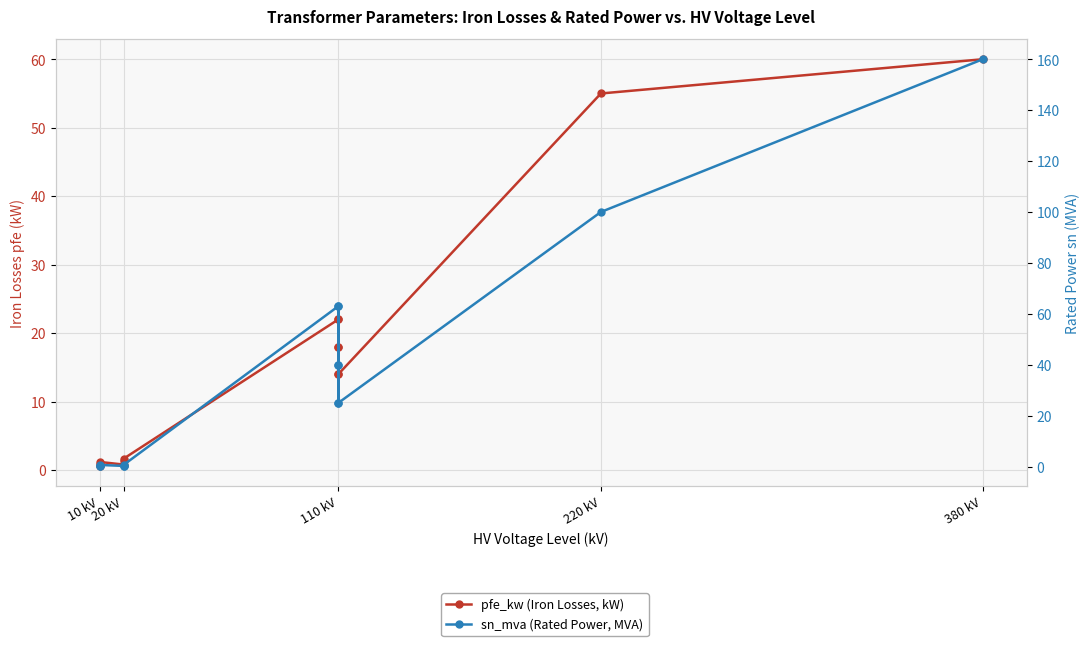

What is the highest value of the sn_mva (Rated Power, MVA) series?

160.0